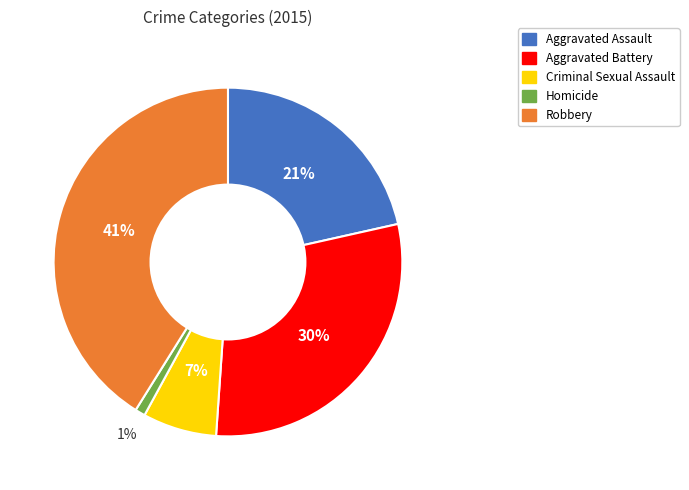

Between Aggravated Assault and Robbery, which is larger?

Robbery